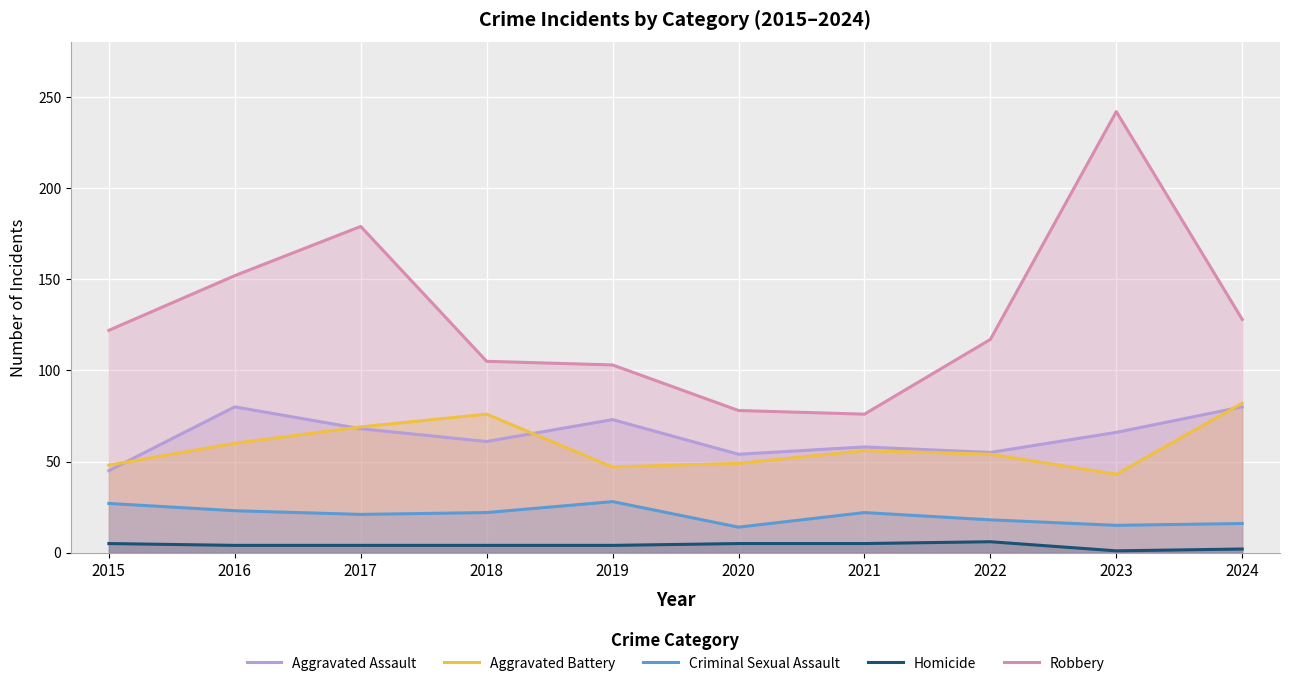

Which series has the largest range (max minus min)?

Robbery